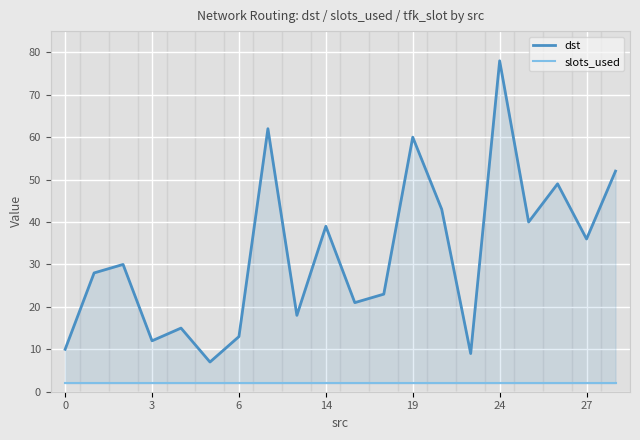

At how many categories does at least one series exceed 4?

20